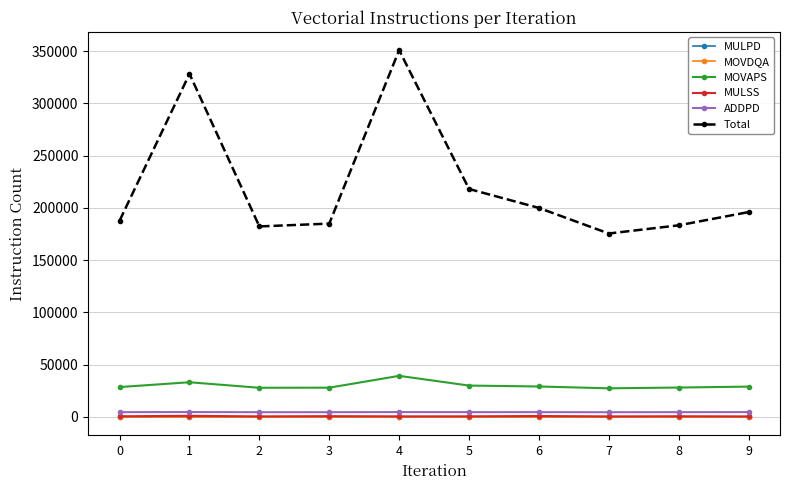

Is the value of MOVAPS at 6 greater than the value of Total at 0?

No